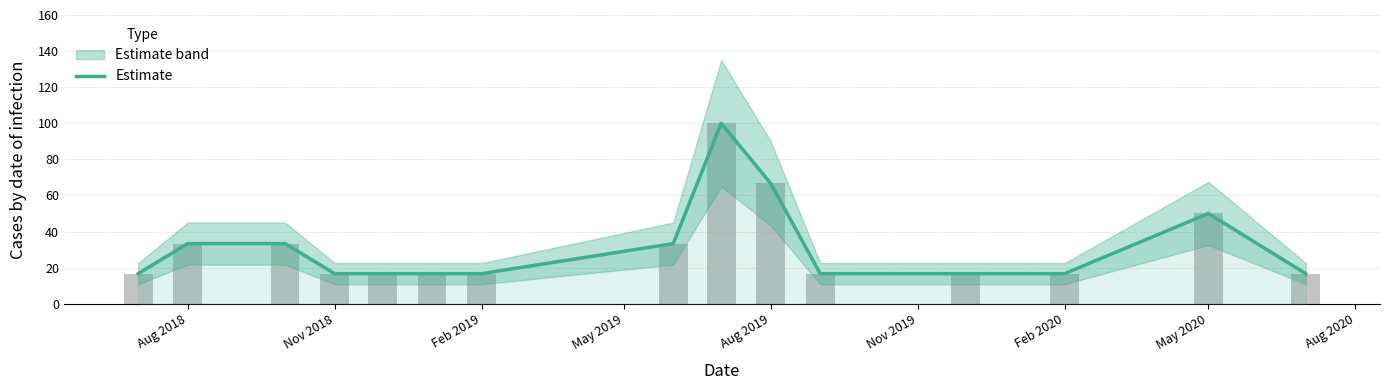

What is the maximum value shown in the chart?

100.0